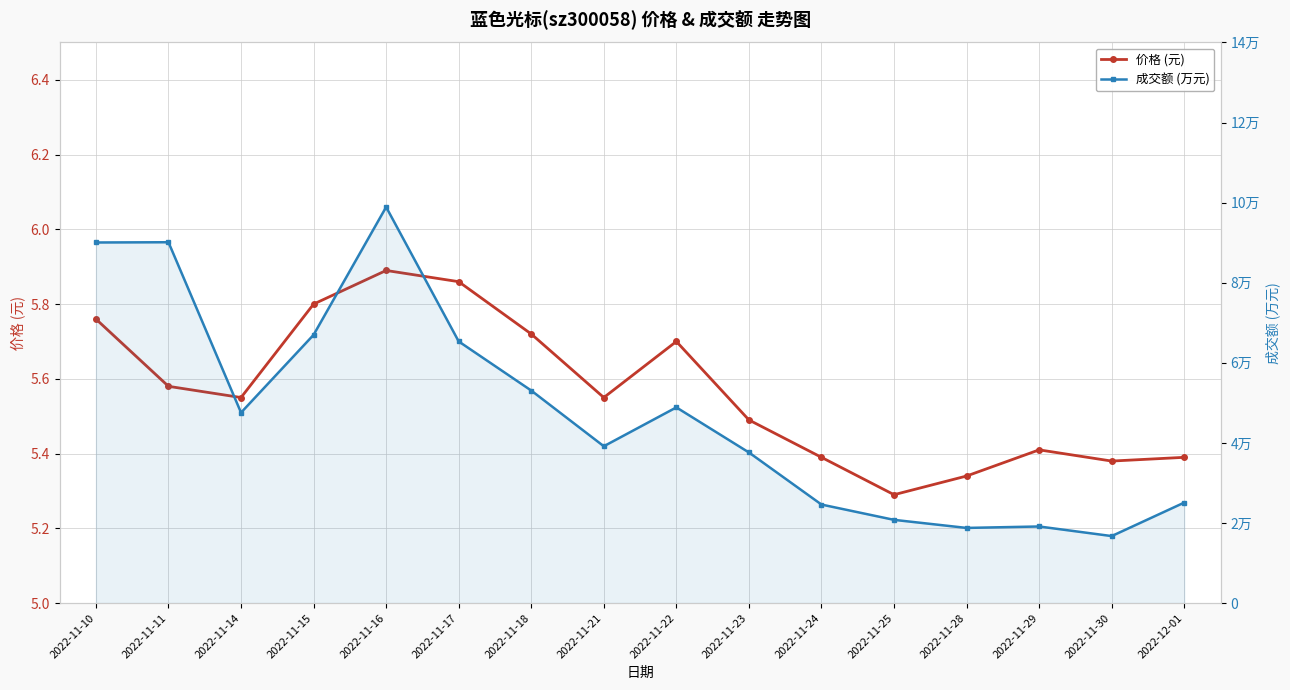

At which category does 价格 (元) reach its first local peak?

2022-11-16